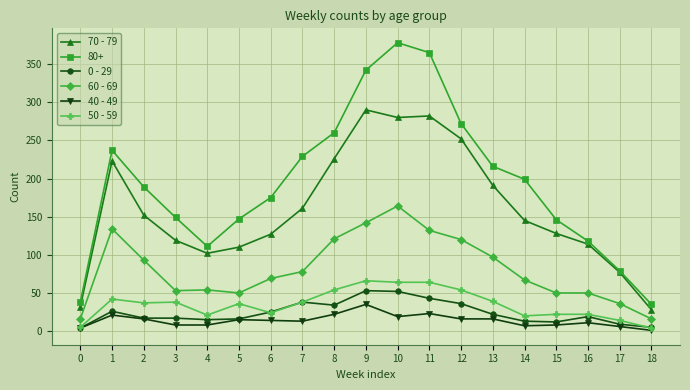

What is the greatest value displayed?

378